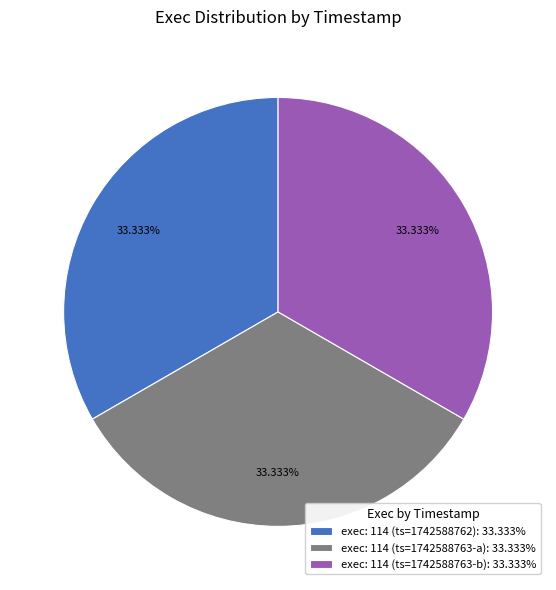

Is the sum of exec: 114 (ts=1742588763-b): 33.333% and exec: 114 (ts=1742588763-a): 33.333% greater than half?

Yes